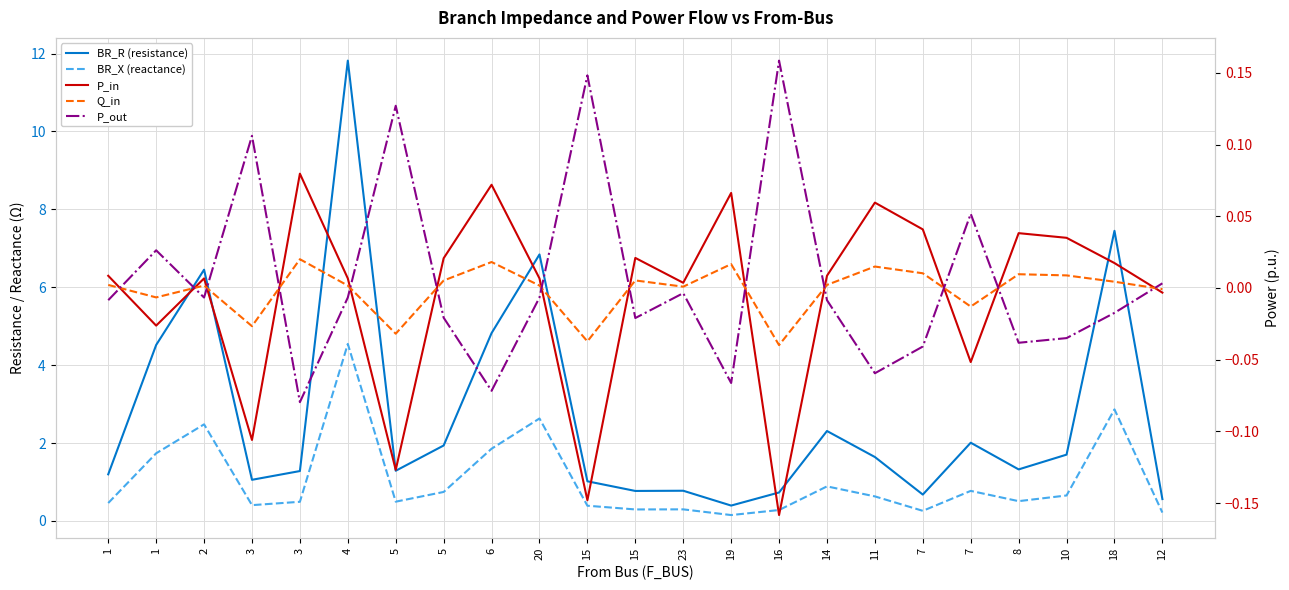

What is the label of the 16th point from the right?

5